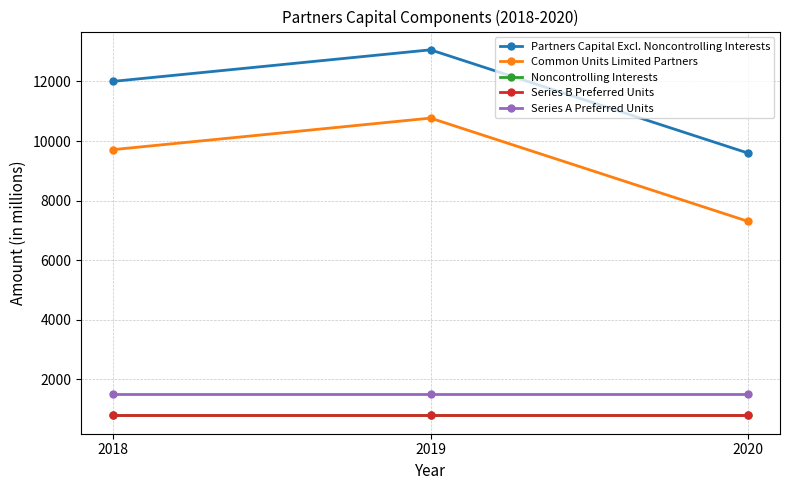

What is the lowest value of the Partners Capital Excl. Noncontrolling Interests series?

9593